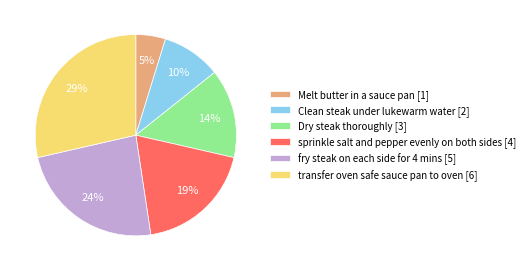

Which has a higher value, Clean steak under lukewarm water [2] or sprinkle salt and pepper evenly on both sides [4]?

sprinkle salt and pepper evenly on both sides [4]